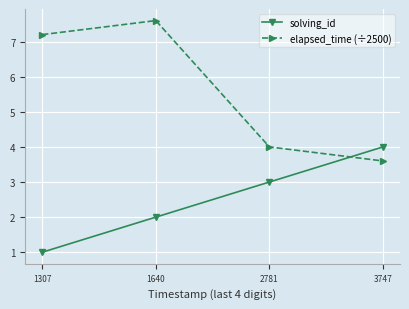

At how many categories does at least one series exceed 2?

4